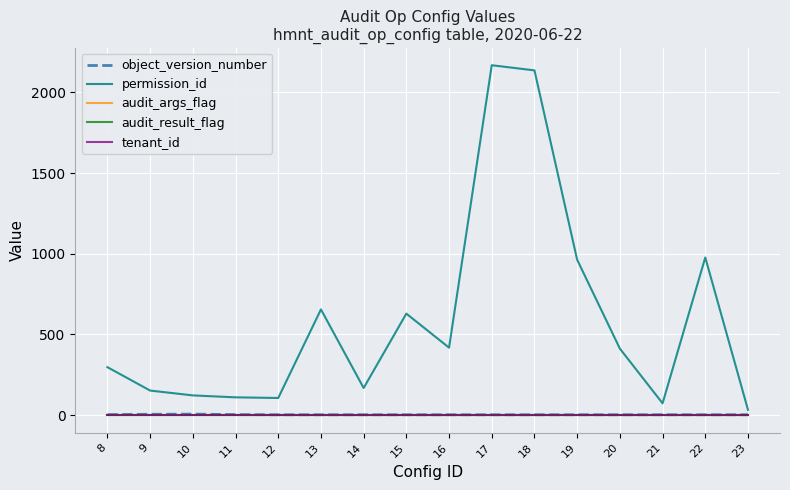

Does the chart have visible grid lines?

Yes